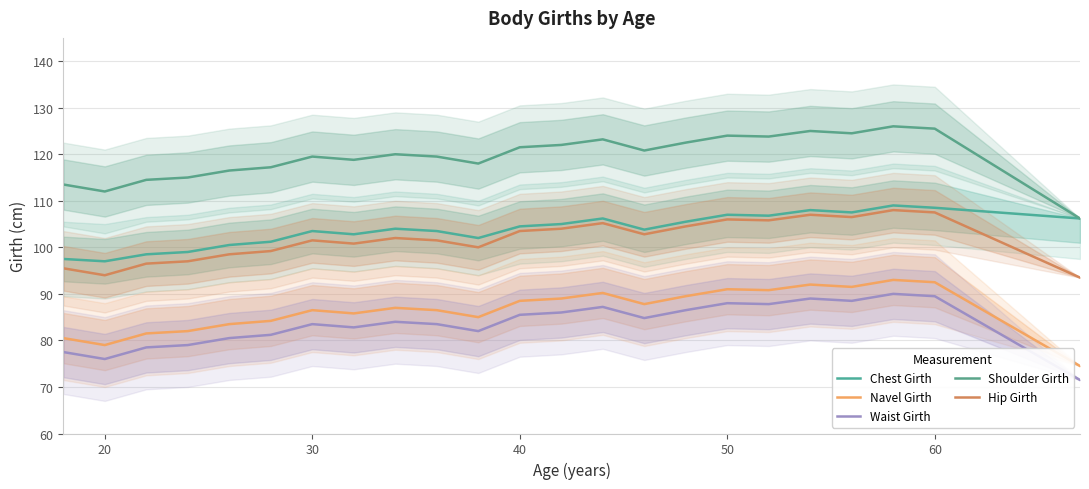

List the series in order of their peak value, highest first.

Shoulder Girth, Chest Girth, Hip Girth, Navel Girth, Waist Girth